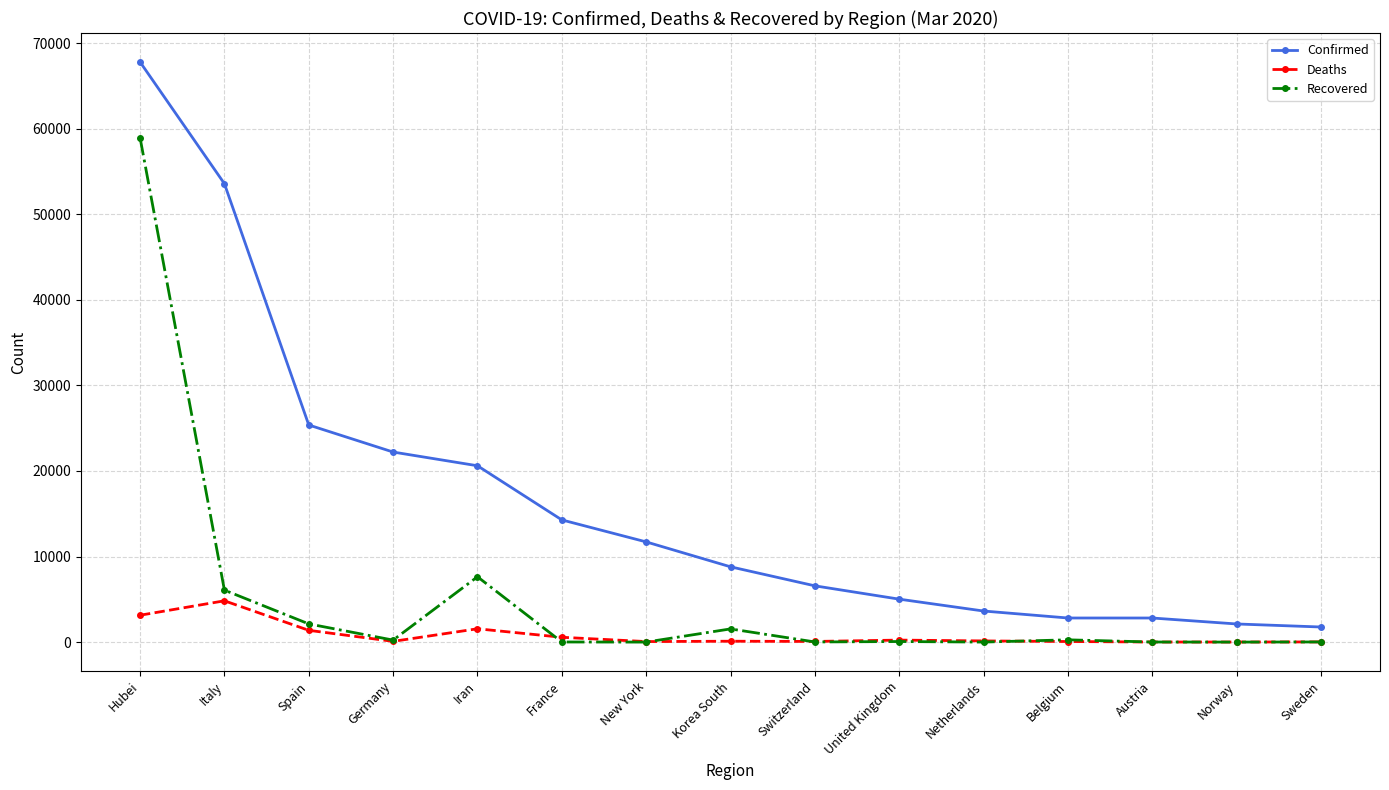

What is the approximate value of Recovered at Italy, to the nearest 100?

6100